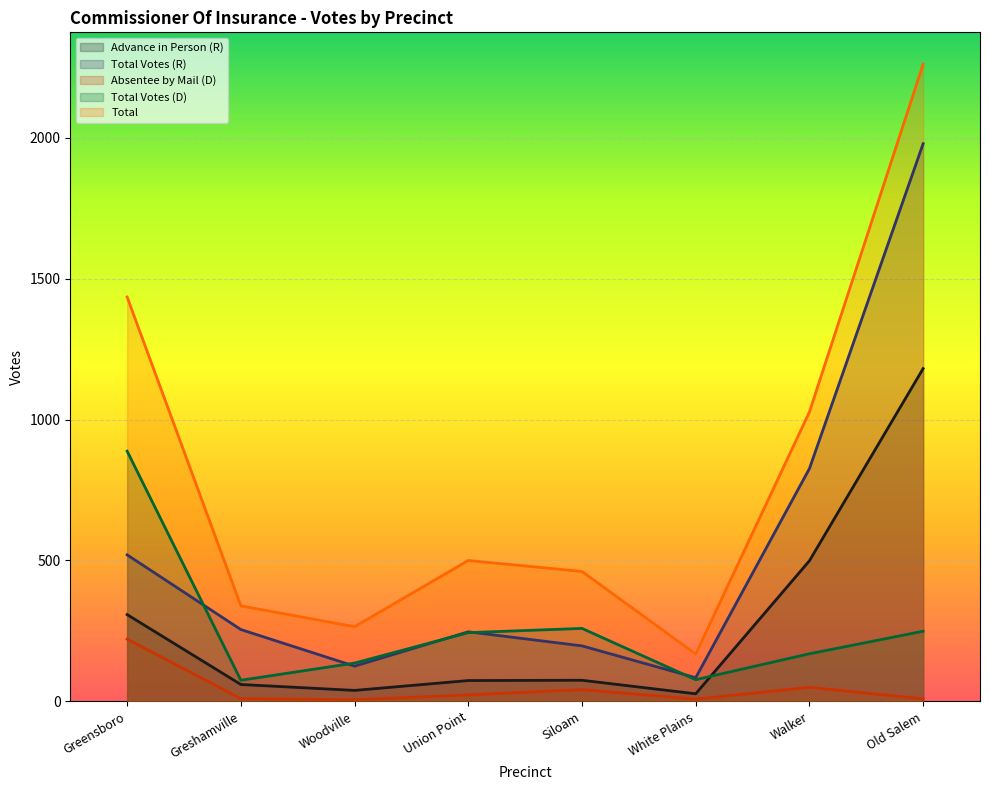

How many values in the Total Votes (R) series are below 255?

4